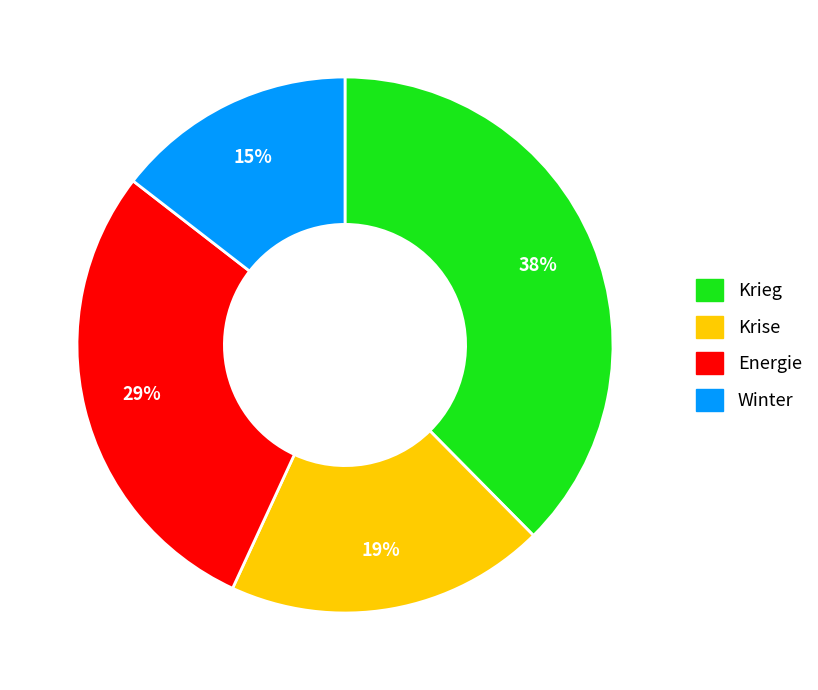

To the nearest percent, what is the average slice percentage?

25%